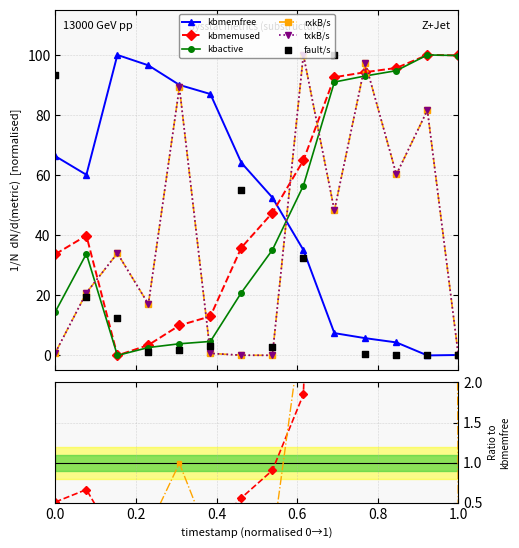

Which series has the widest spread of Y values?

kbmemfree